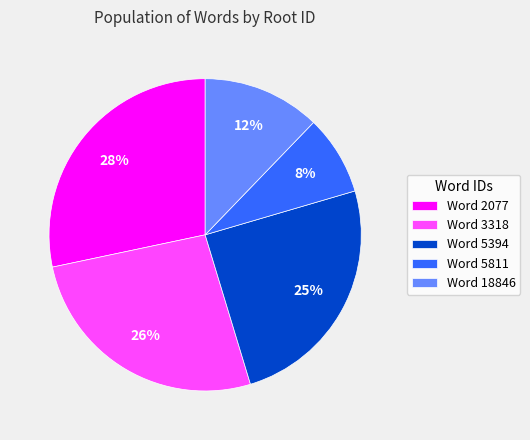

To the nearest percent, what portion does Word 5811 represent?

8%